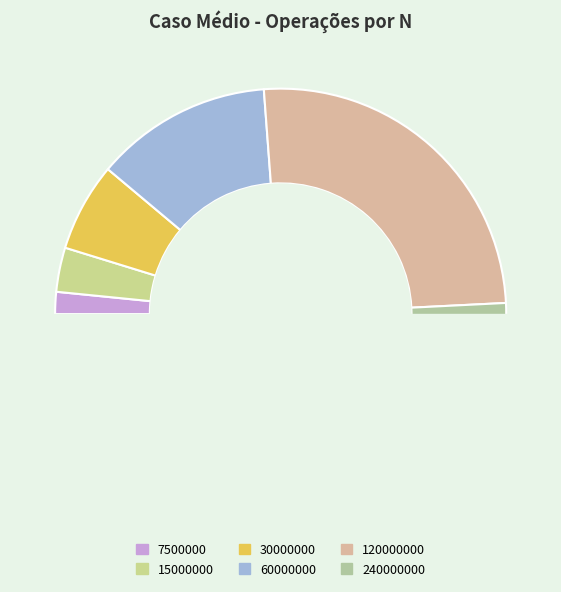

What percentage do 15000000 and 30000000 together represent?

9.5%